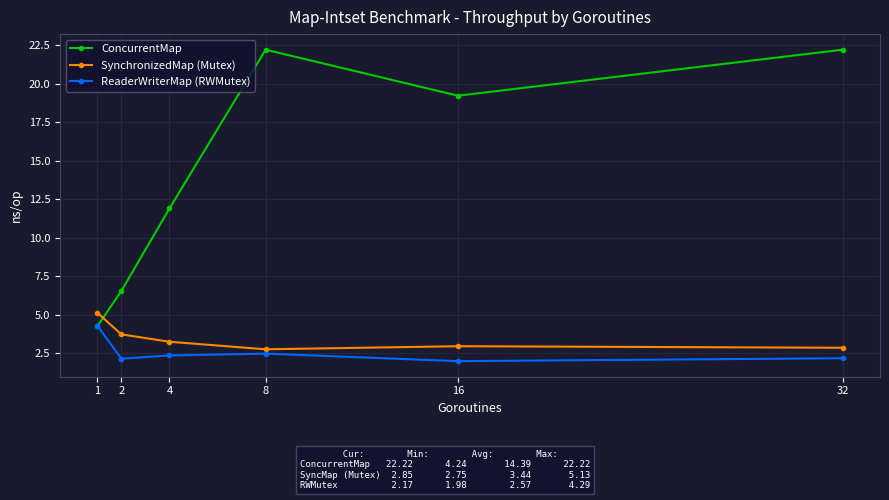

How many times do ConcurrentMap and SynchronizedMap (Mutex) cross each other?

1